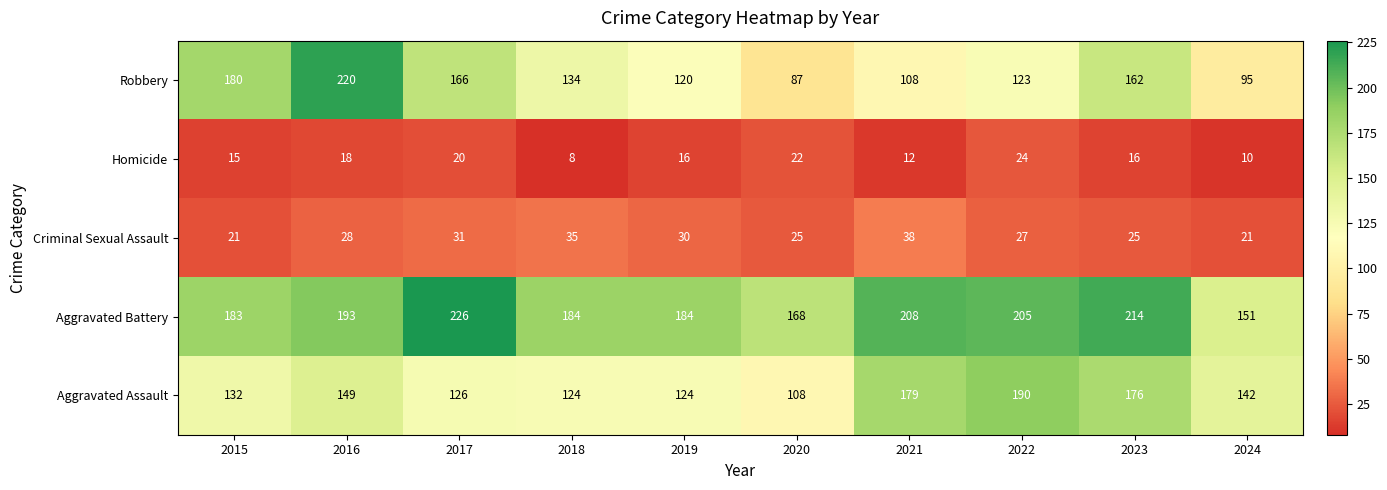

Count the number of data series in this chart.

5